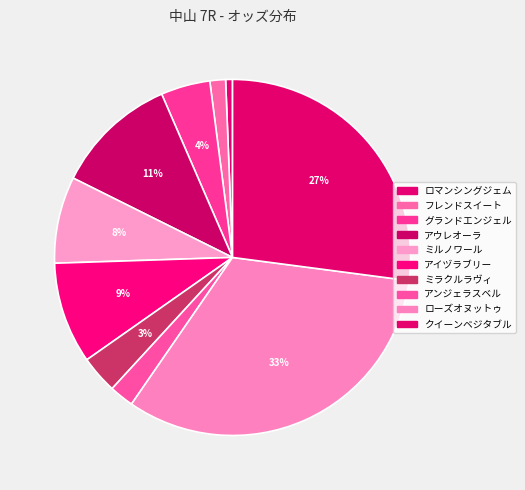

How many segments does this pie chart have?

10